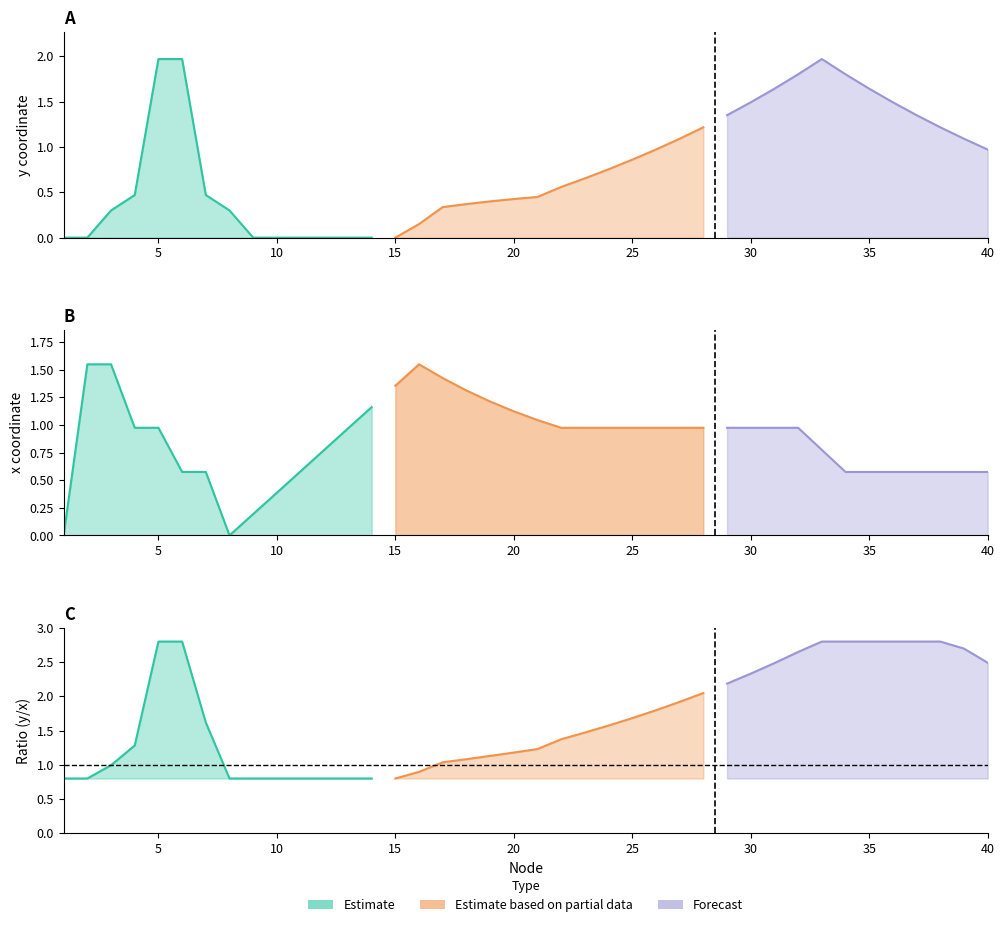

What is the total value across all series at 37?

1.9